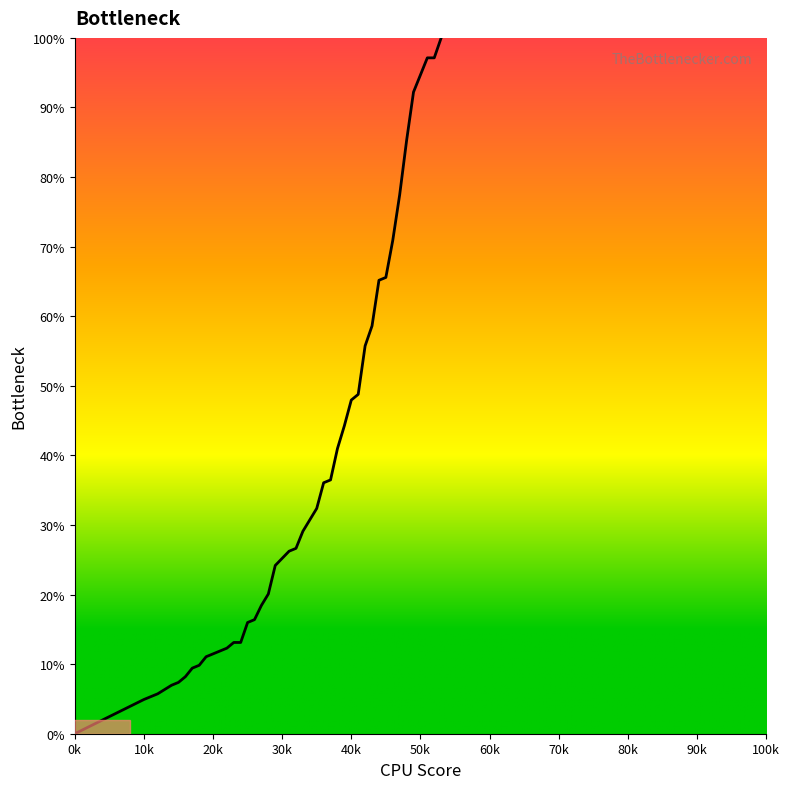

What is the greatest value displayed?

100.0